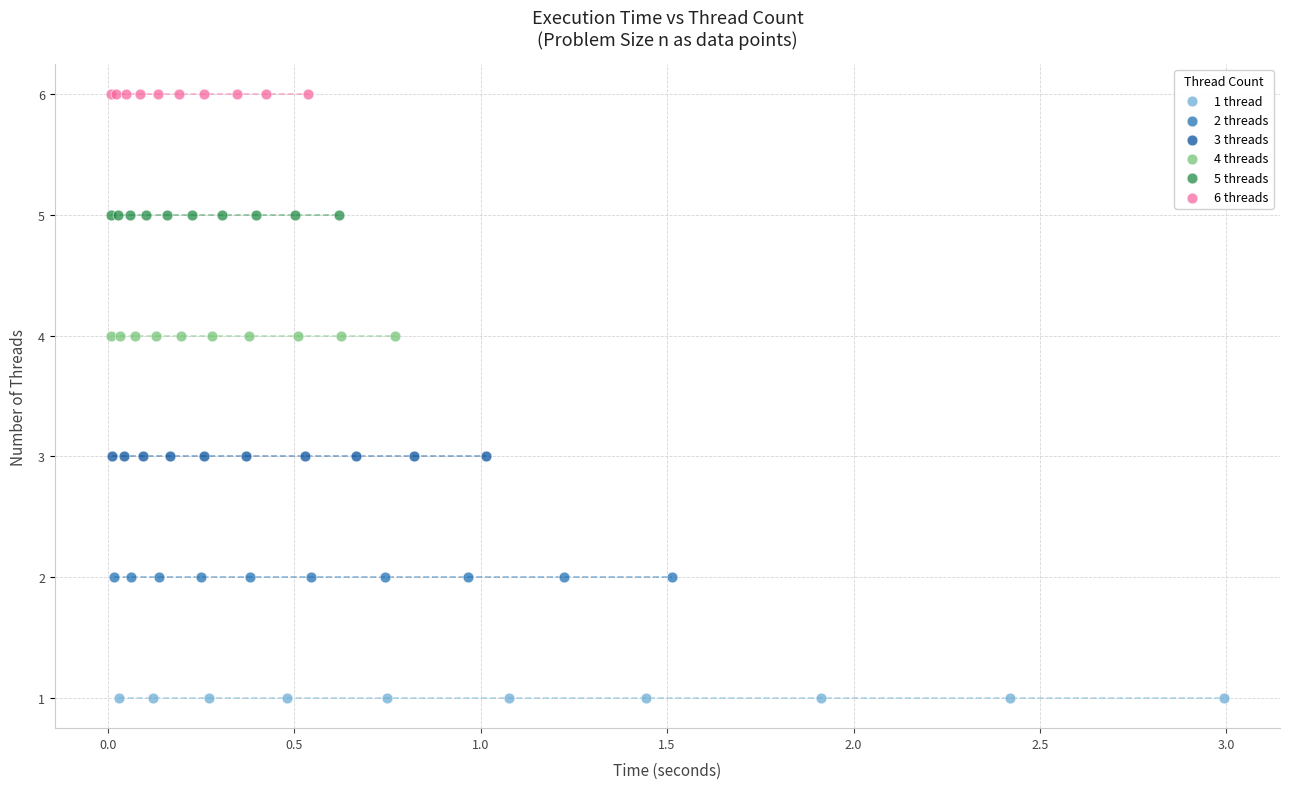

Which series reaches the minimum Y coordinate?

1 thread